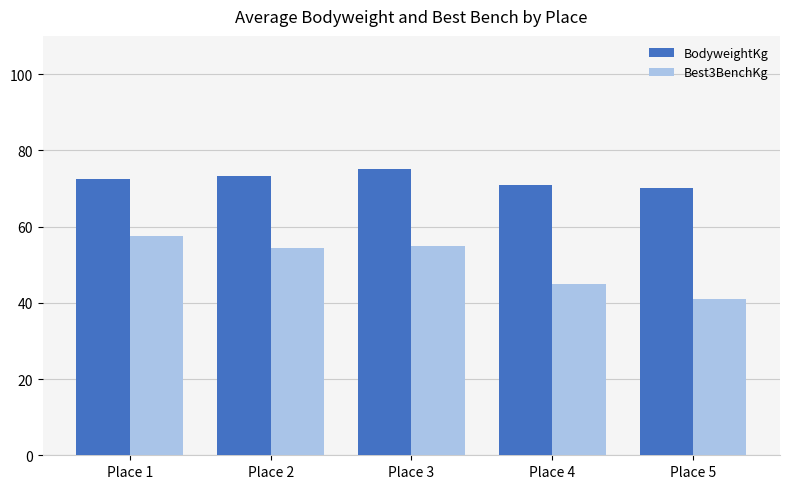

How many distinct data groups are displayed?

2